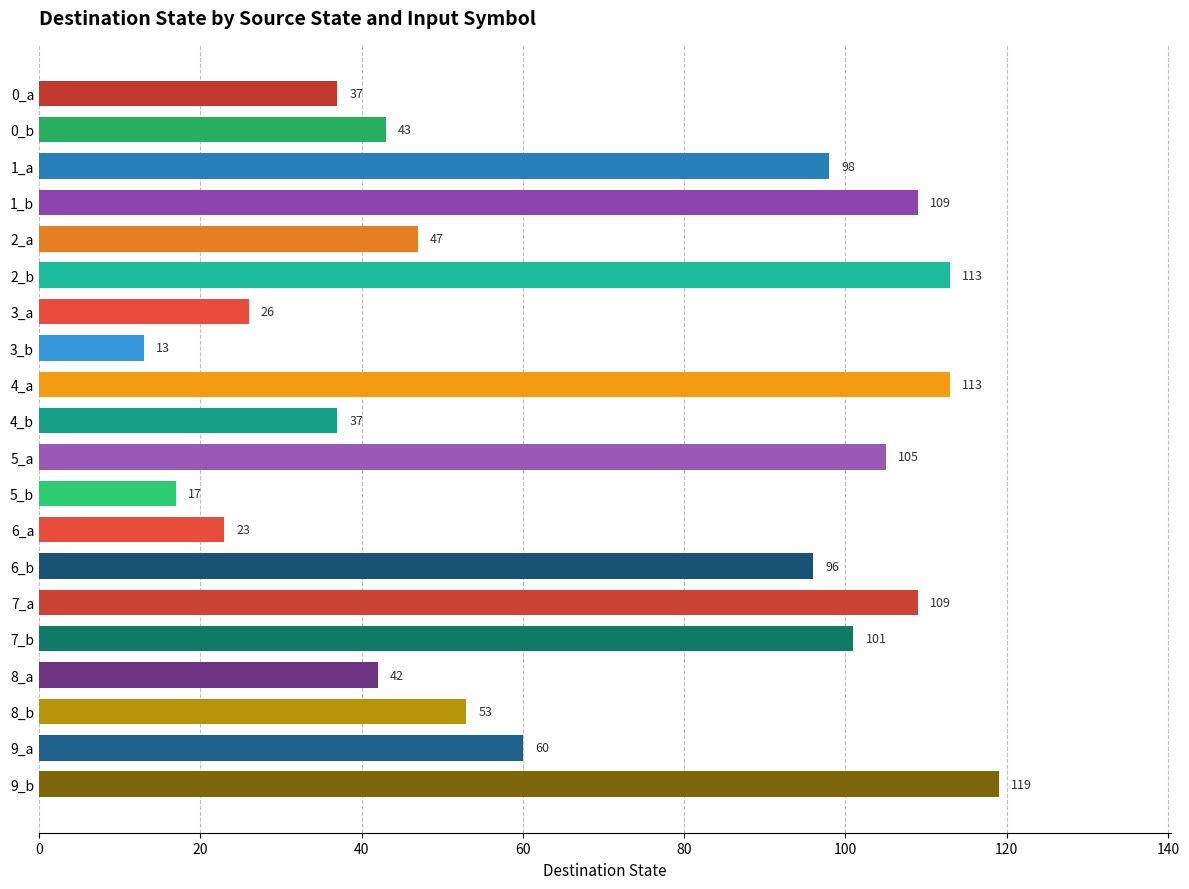

The chart shows a value of 37 at 4_b. True or false?

True